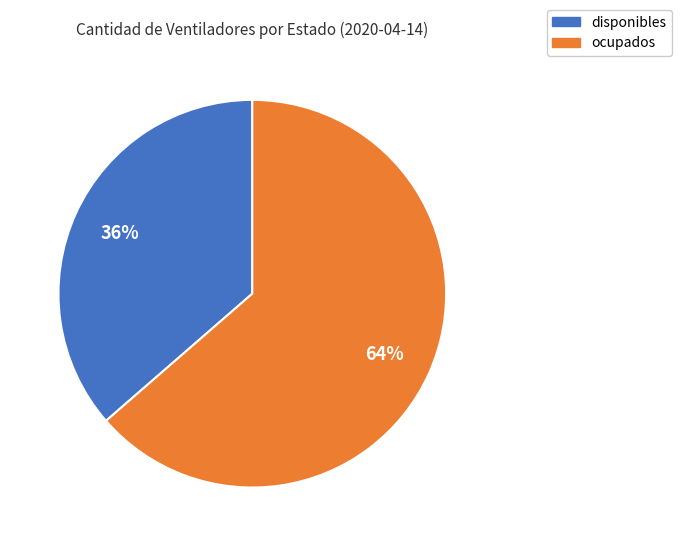

What is the smallest slice in the pie chart?

disponibles